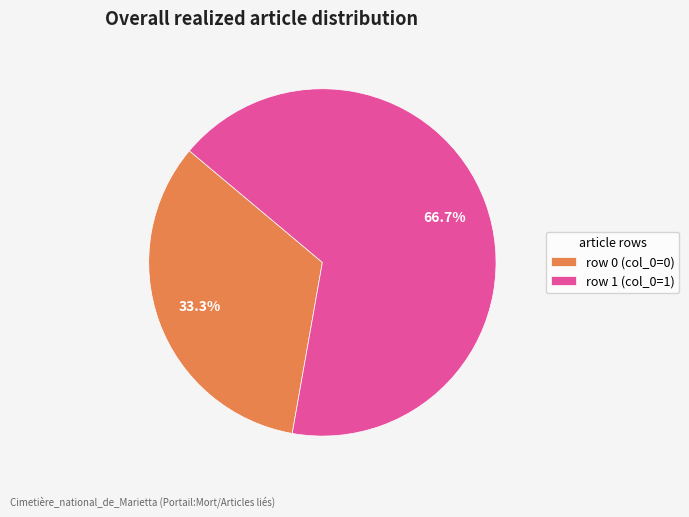

Between row 0 (col_0=0) and row 1 (col_0=1), which is larger?

row 1 (col_0=1)